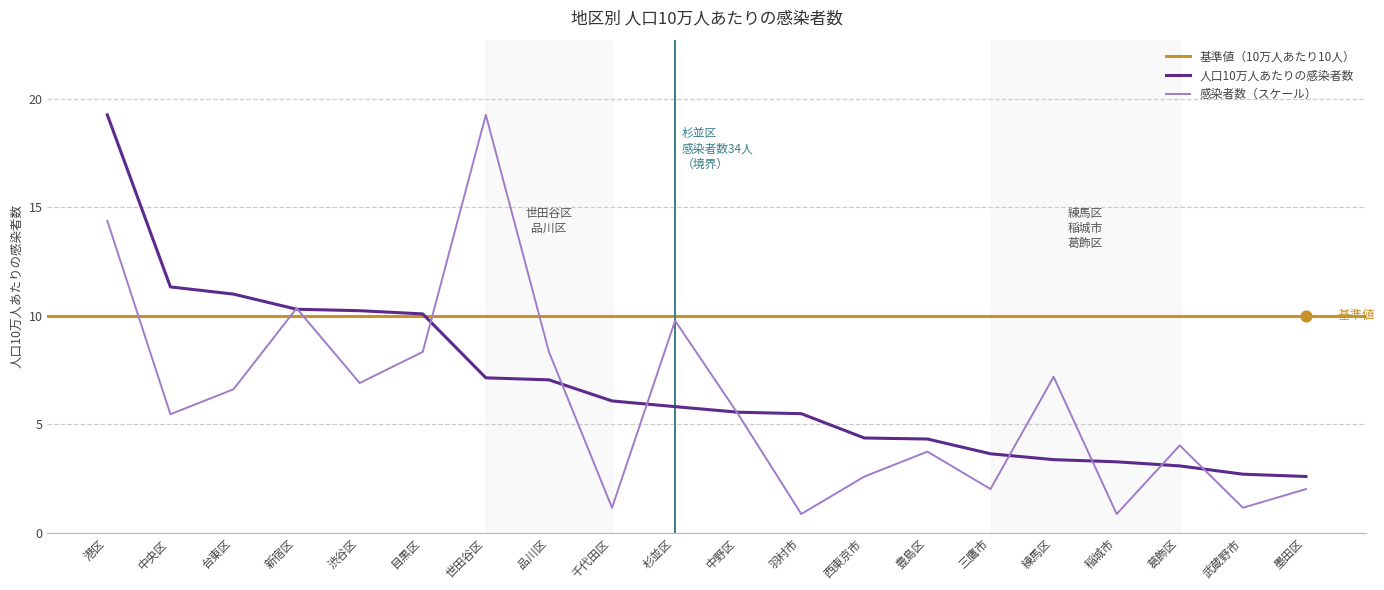

Which series has the largest total across all categories?

人口10万人あたりの感染者数